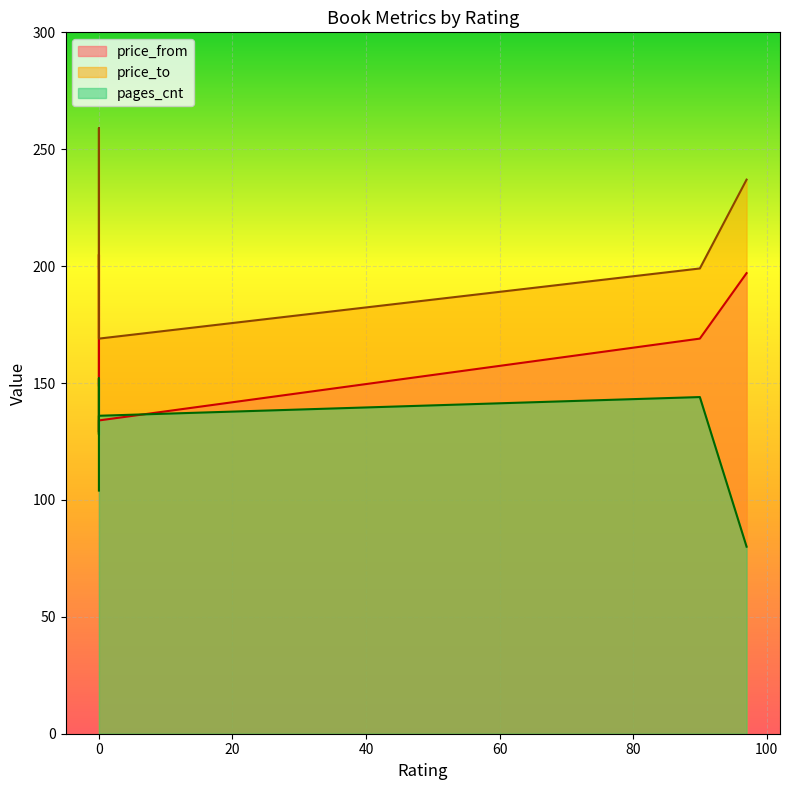

Reading left to right, what are all the values shown in this chart?

price_from: 169	149	197	205	157	129	134
price_to: 199	199	237	259	199	184	169
pages_cnt: 144	104	80	152	152	128	136